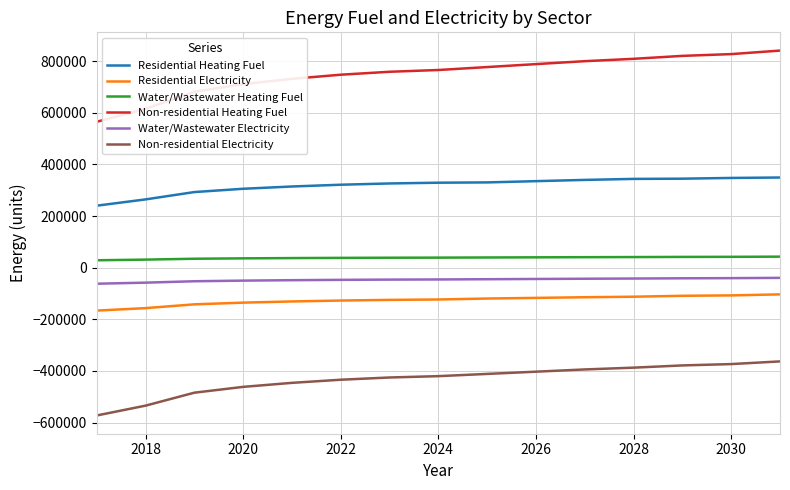

True or false: Residential Electricity and Water/Wastewater Electricity intersect in this chart.

False